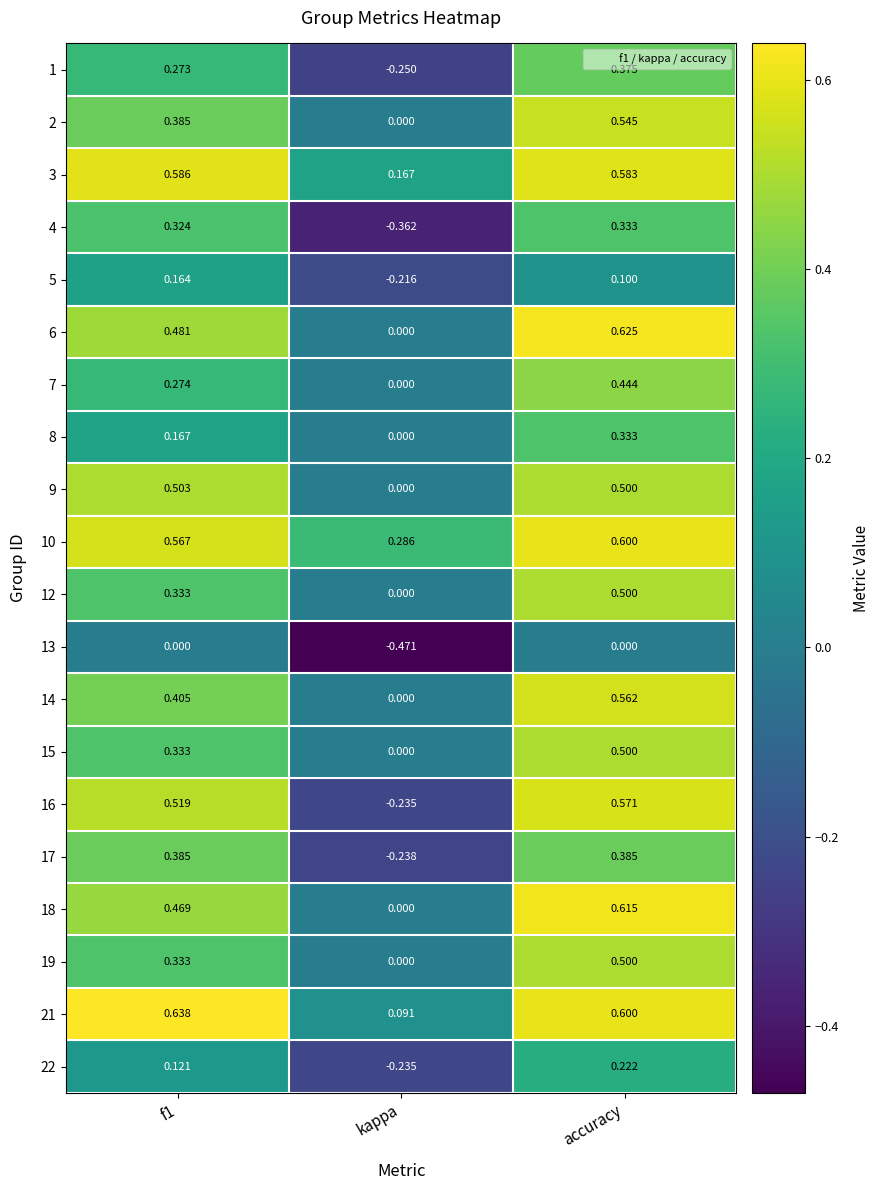

Which series has the largest total across all categories?

10